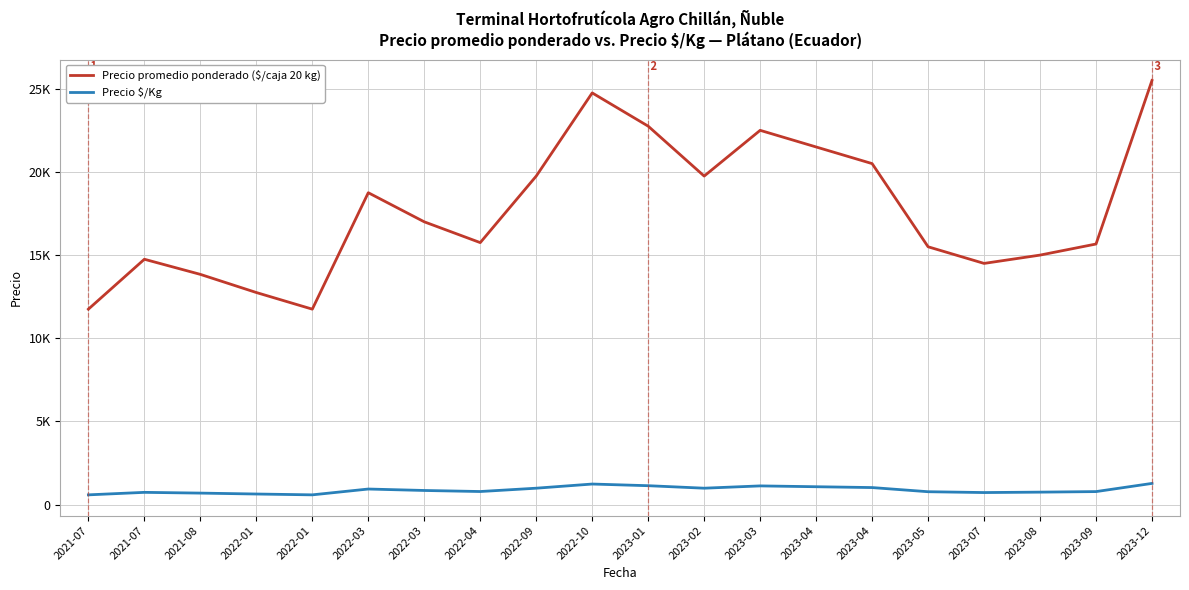

Does the chart have visible grid lines?

Yes